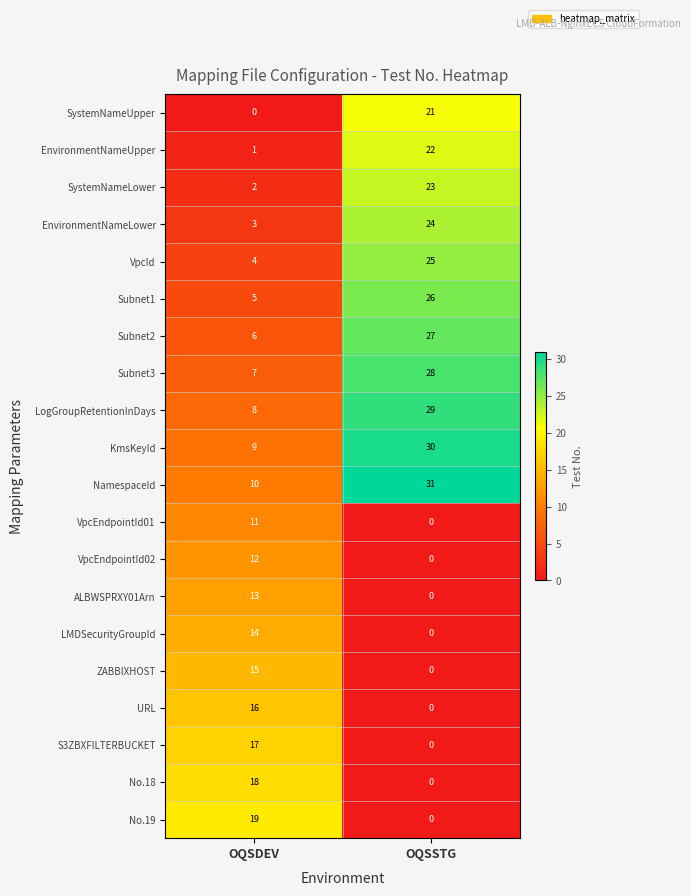

What value does the Subnet2 series have at OQSSTG, to the nearest 5?

25